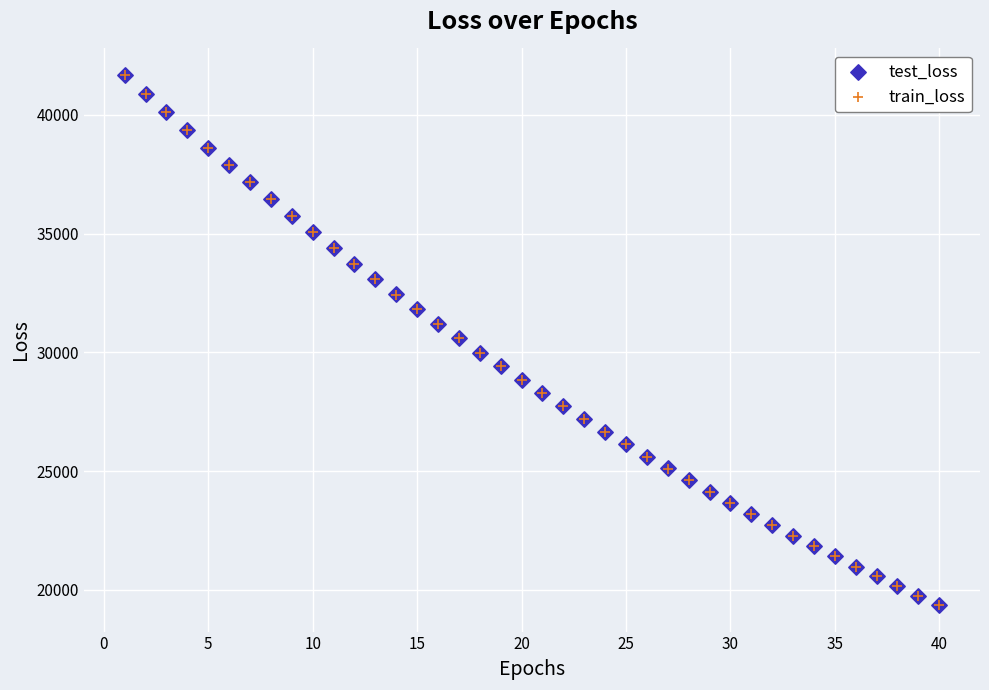

What are all the series names shown in the legend?

test_loss, train_loss